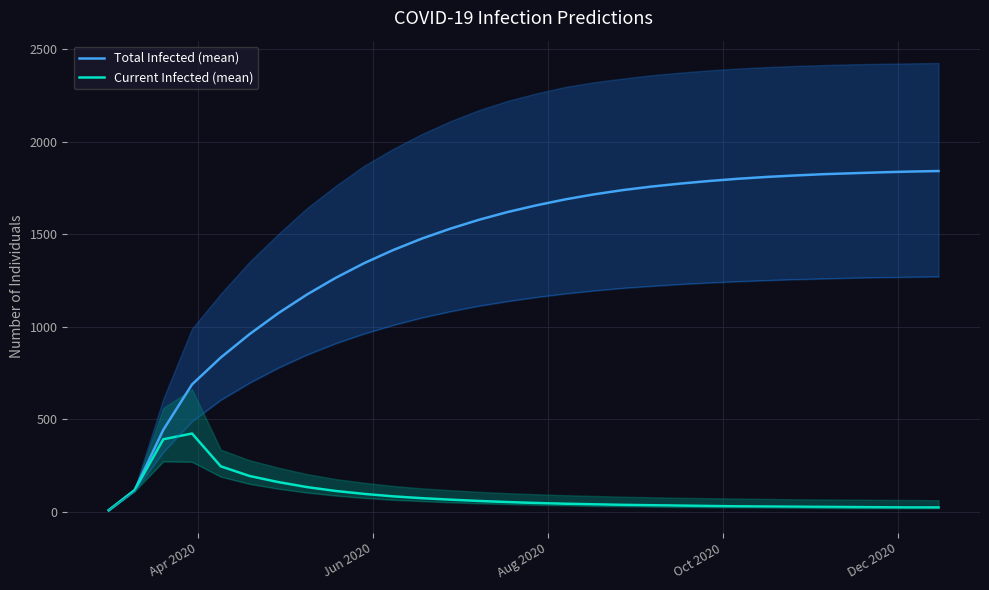

List the series in order of their peak value, lowest first.

Current Infected (mean), Total Infected (mean)